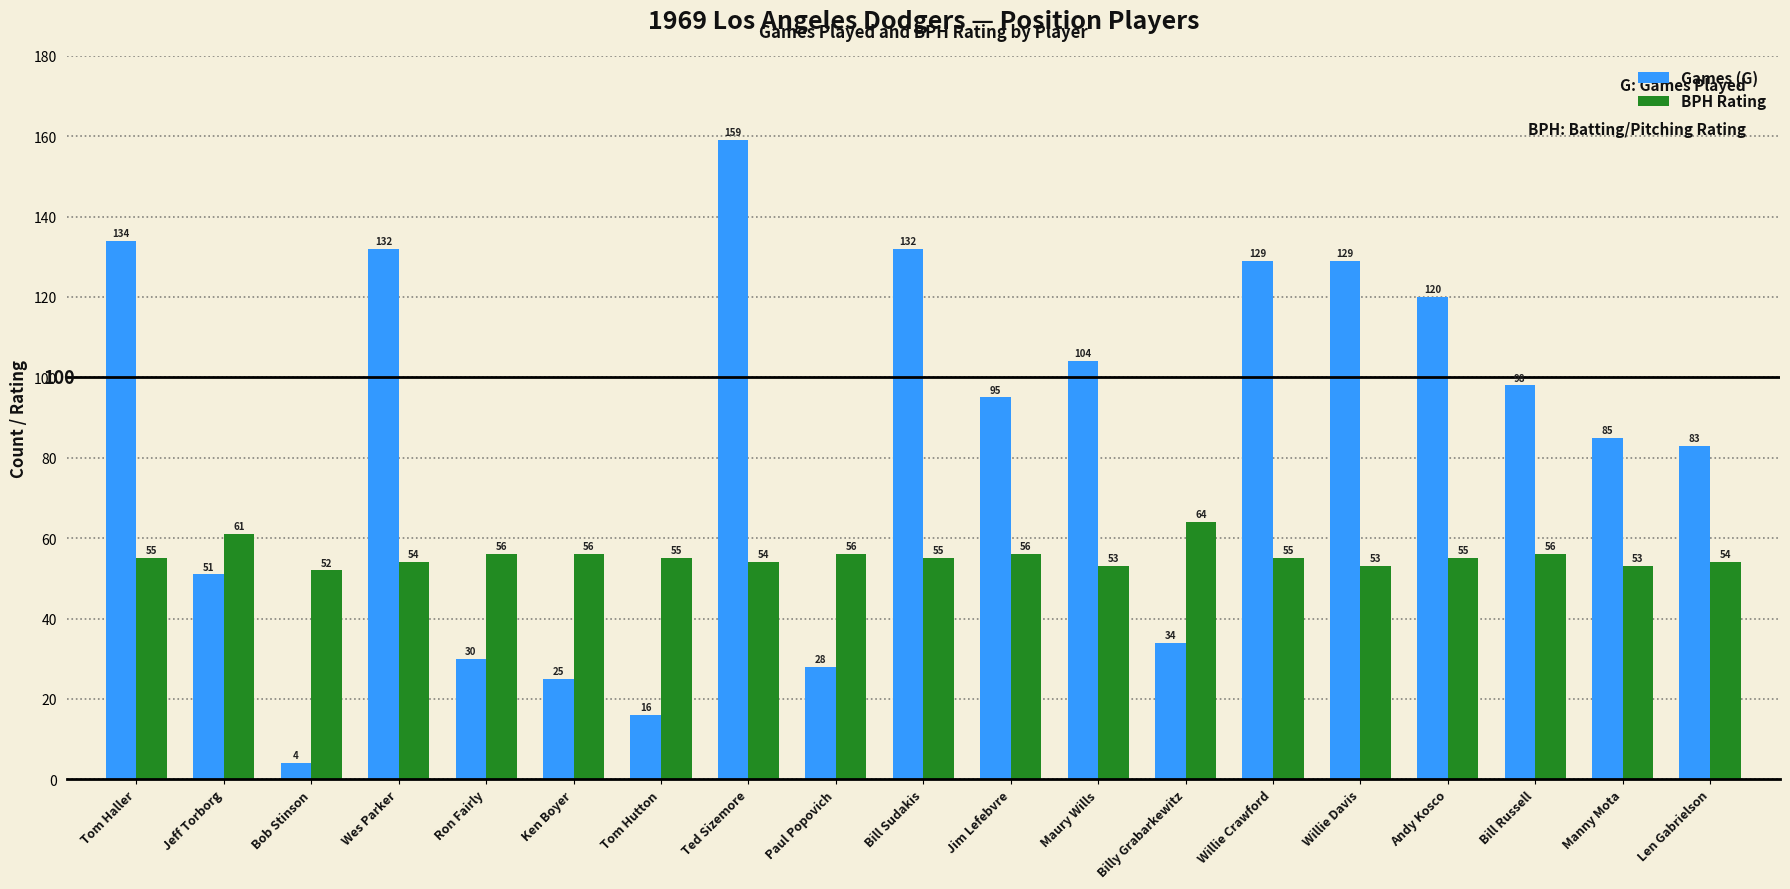

What is the sum of all BPH Rating values?

1053